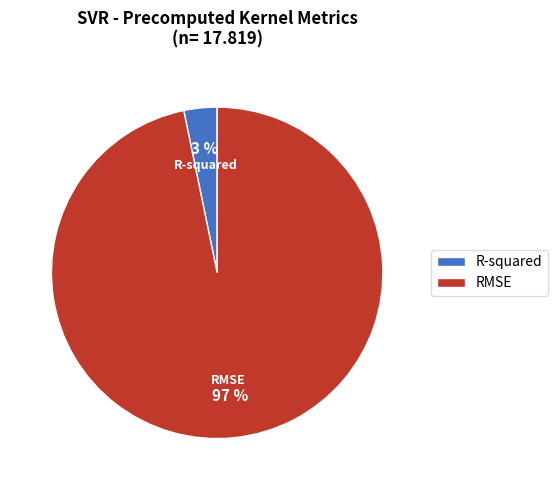

True or false: R-squared accounts for 3% of the total.

True